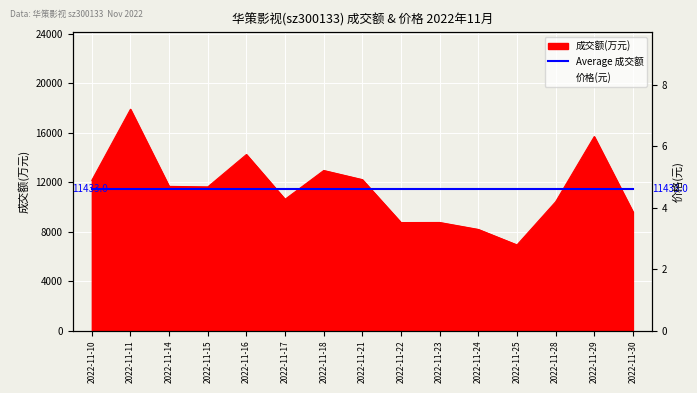

What is the difference between the maximum and minimum values in the 价格(元) series?

0.3